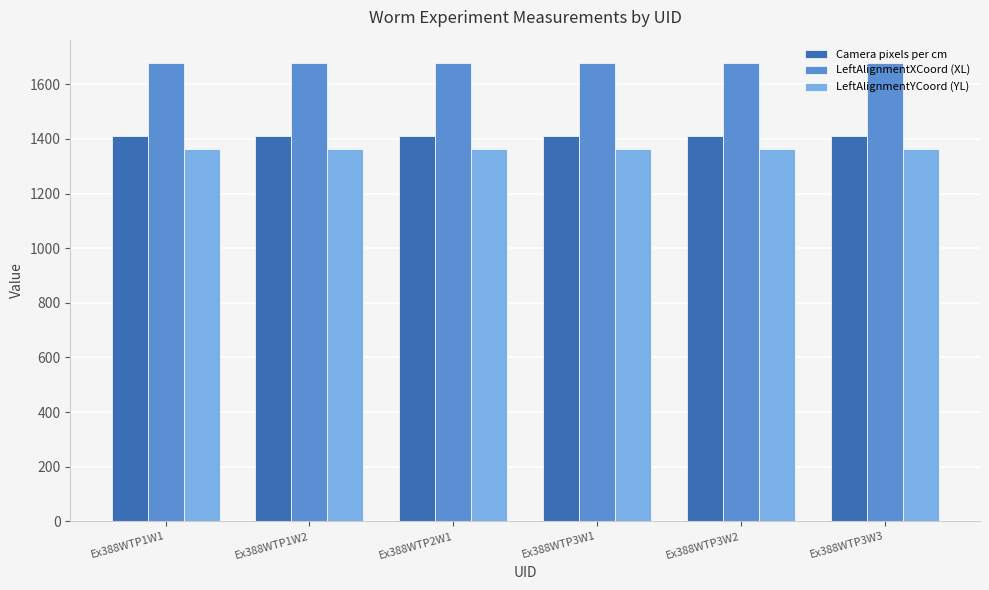

The value of LeftAlignmentXCoord (XL) at Ex388WTP3W1 is 993. True or false?

False